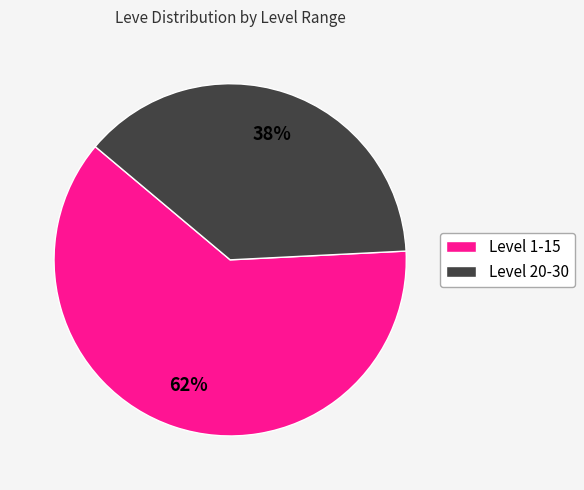

Is there a majority slice in this chart?

Yes